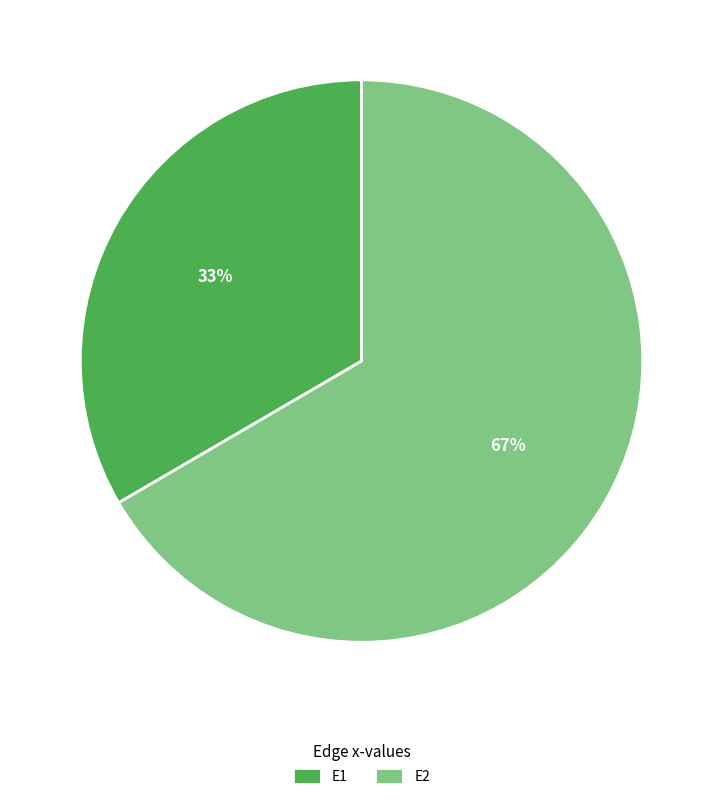

What percentage is the E2 slice, to the nearest percent?

67%